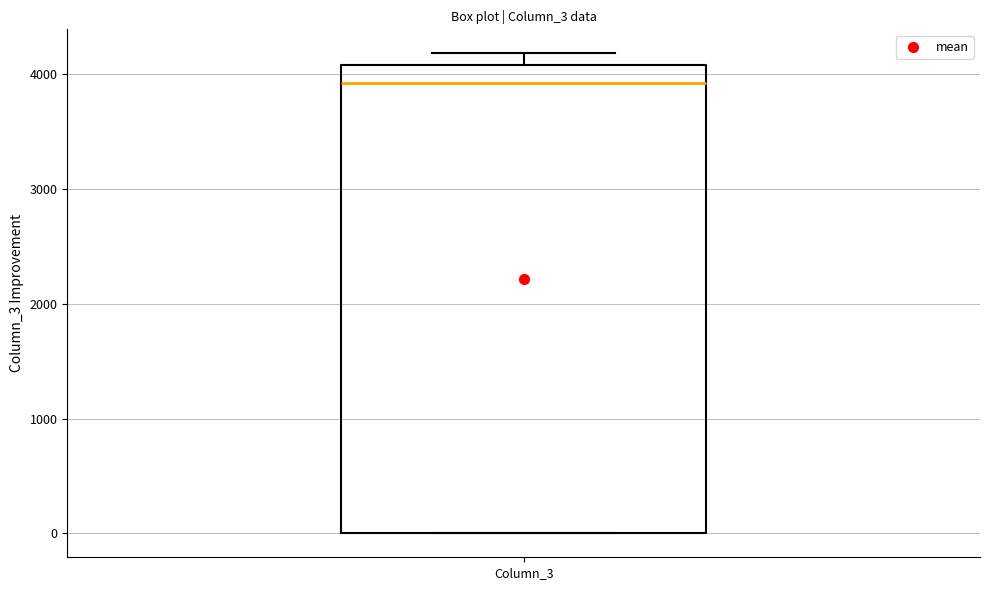

Where does the median line of the box for Column_3 sit on the y-axis? The values are not printed on the chart, so give them approximately, as read against the axis.

3900